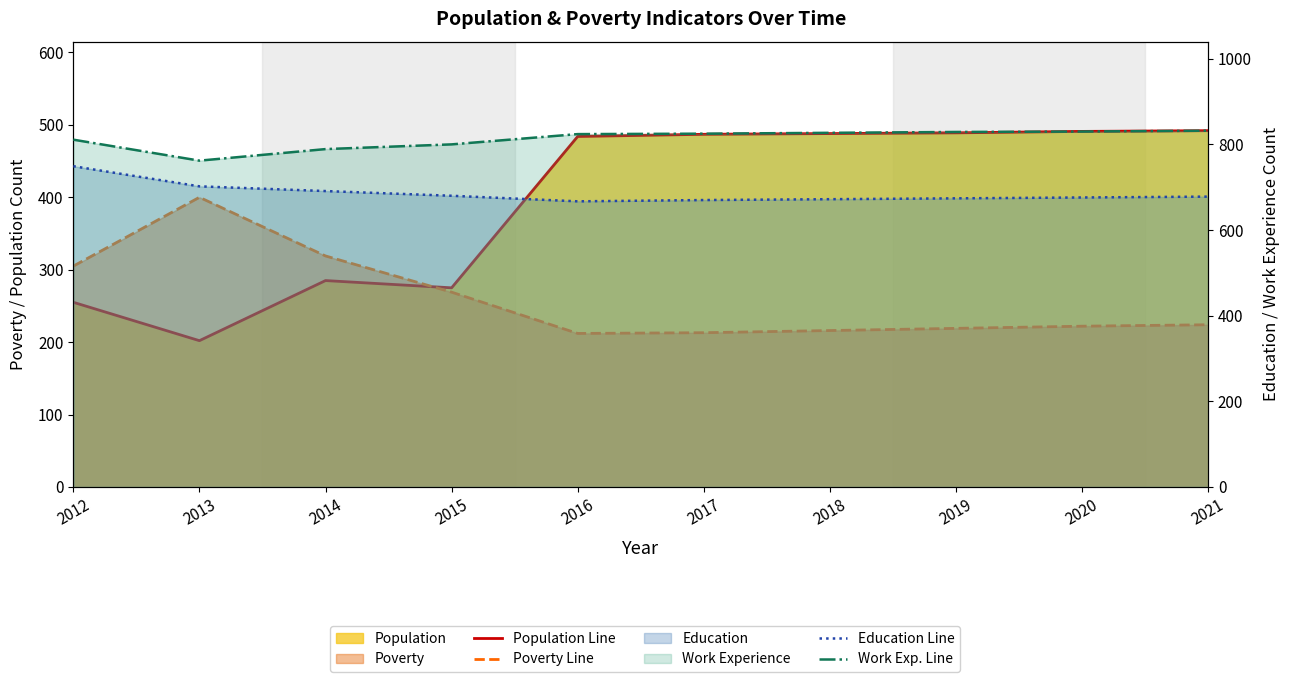

What is the minimum value shown in the chart?

202